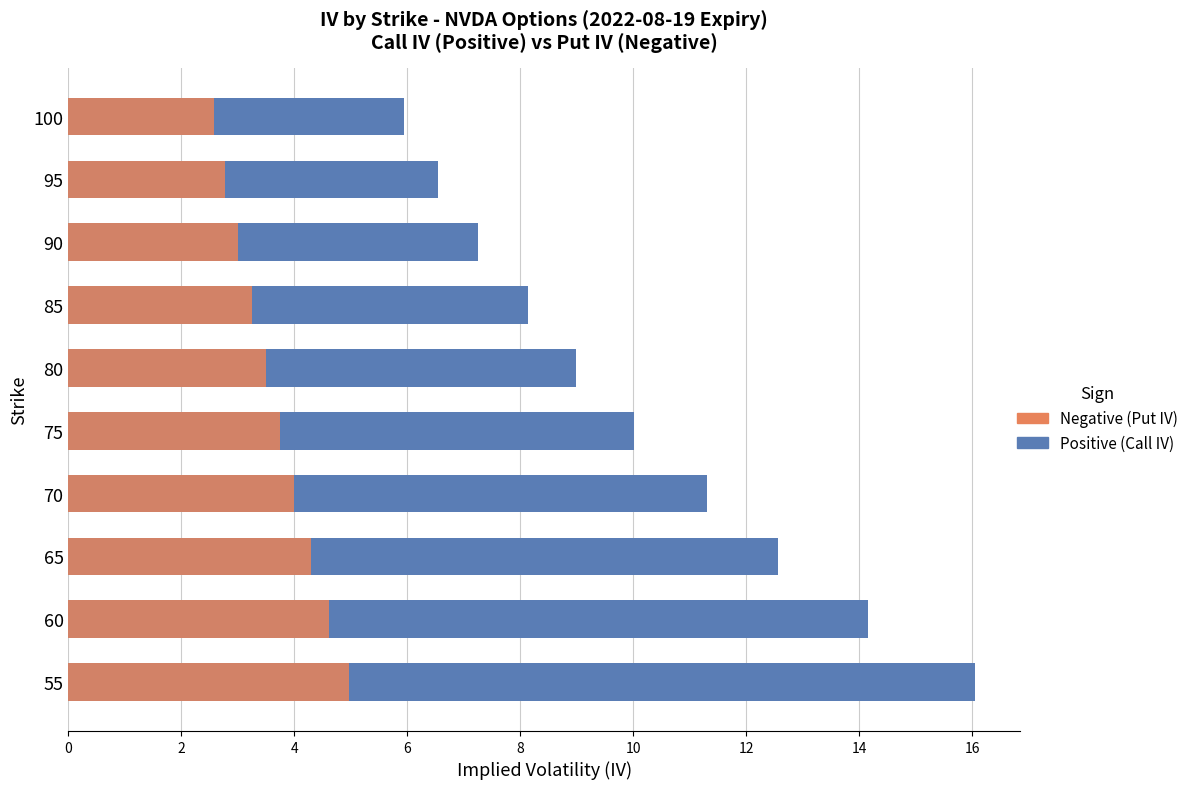

Which series has the largest total across all categories?

Positive (Call IV)